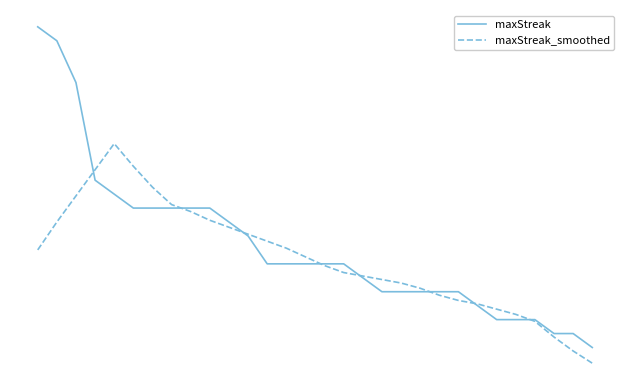

Reading left to right, extract all data points from this chart.

maxStreak: 28.0	27.0	24.0	17.0	16.0	15.0	15.0	15.0	15.0	15.0	14.0	13.0	11.0	11.0	11.0	11.0	11.0	10.0	9.0	9.0	9.0	9.0	9.0	8.0	7.0	7.0	7.0	6.0	6.0	5.0
maxStreak_smoothed: 12.0	14.0	15.9	17.8	19.6	18.0	16.5	15.2	14.8	14.1	13.6	13.1	12.6	12.1	11.5	10.9	10.4	10.1	9.9	9.6	9.2	8.8	8.4	8.1	7.8	7.4	6.9	5.8	4.8	3.9